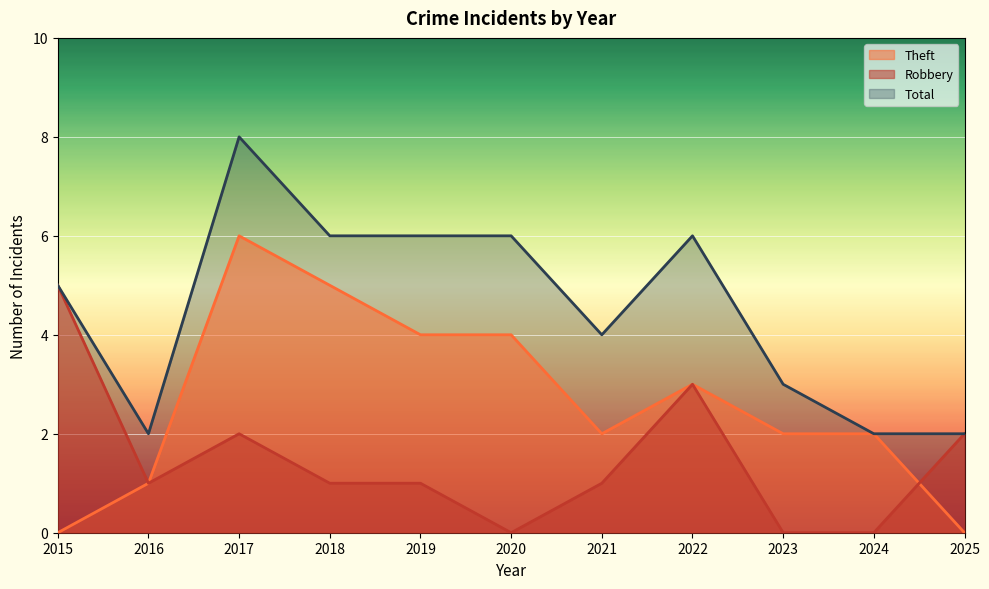

How many times do Robbery and Theft cross each other?

1